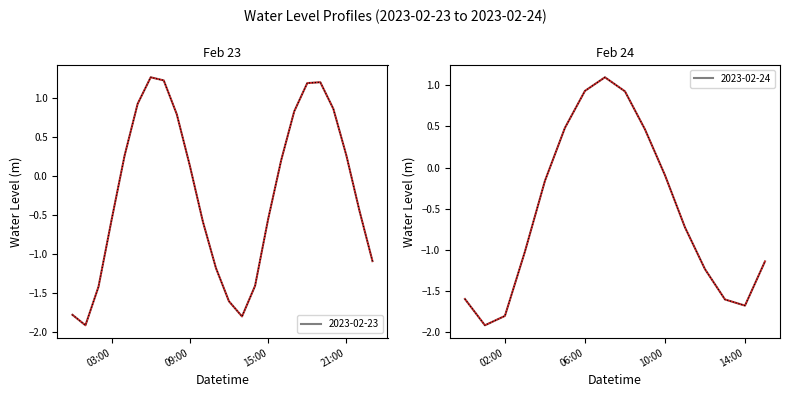

At which label is the value closest to 0?

2023-02-24 10:00:00